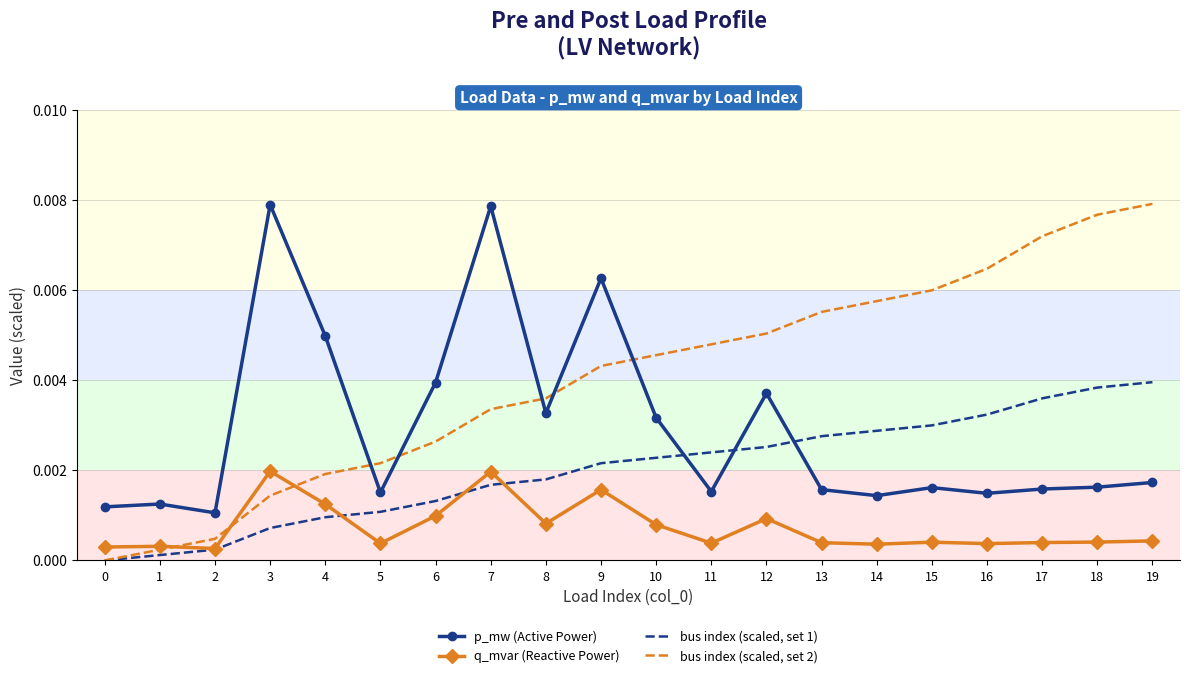

The value of bus index (scaled, set 1) at 18 is 0.0. True or false?

True